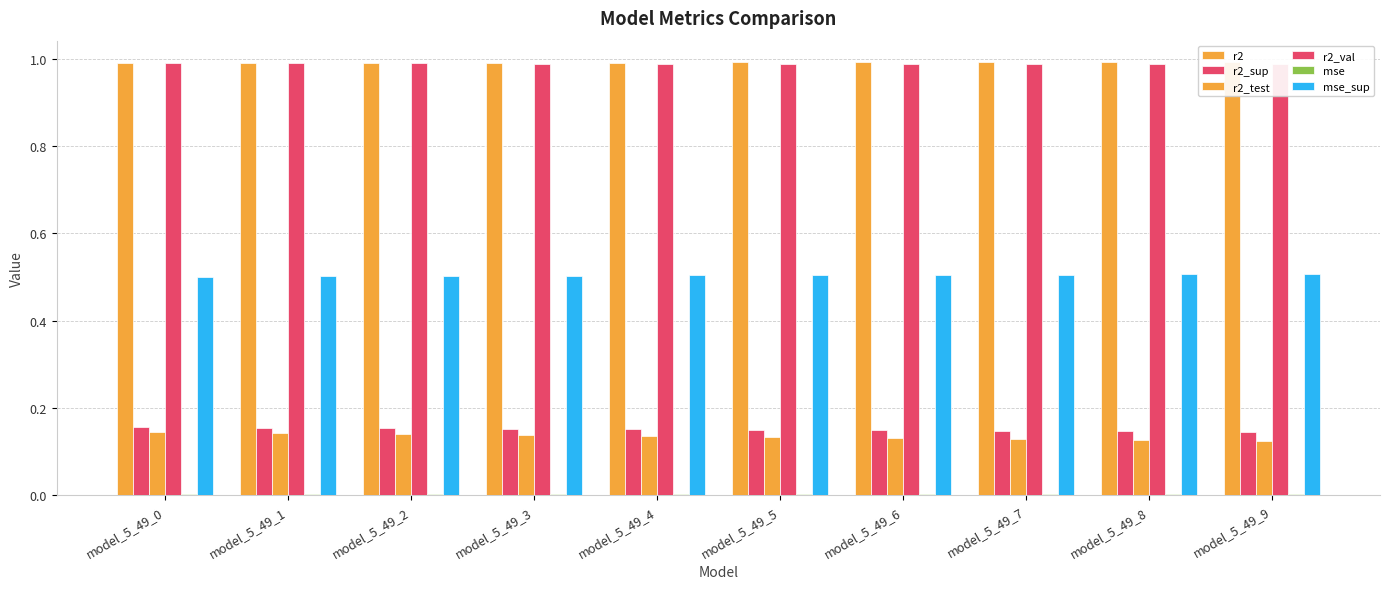

Which series has the largest total across all categories?

r2